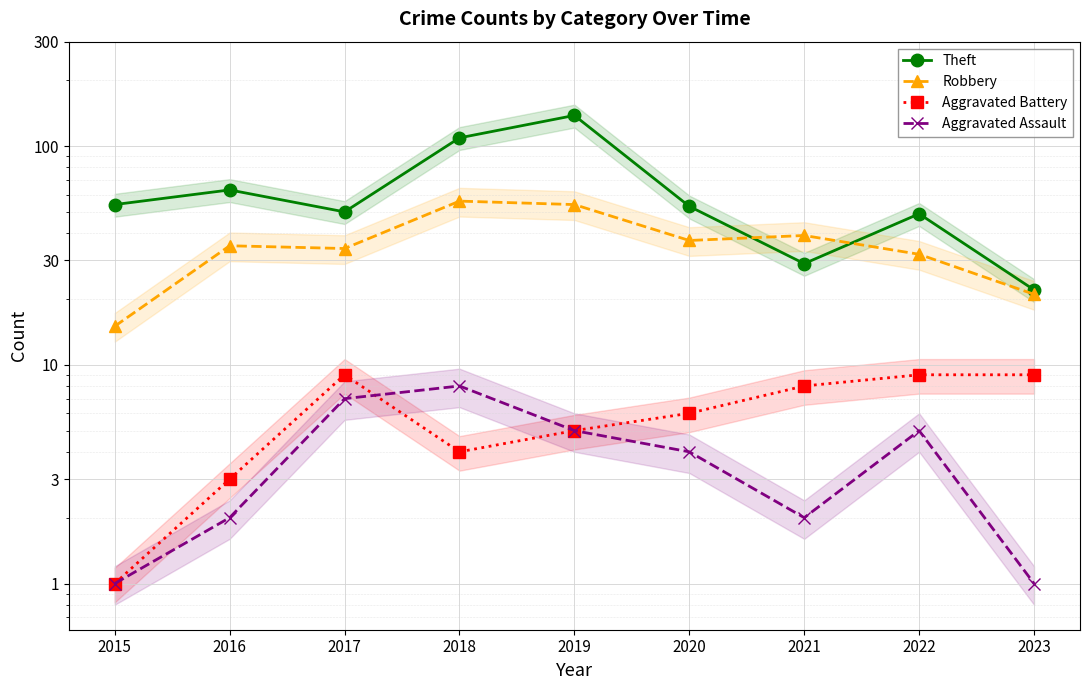

True or false: Robbery has more than 2 interior local peaks.

True